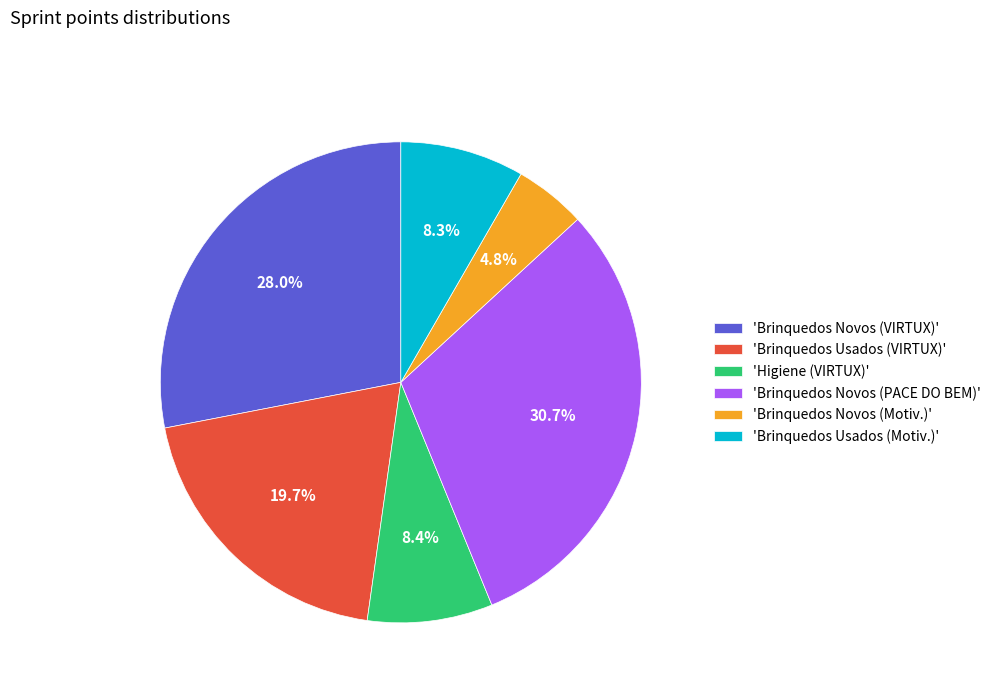

Which category has the smallest portion of the pie?

'Brinquedos Novos (Motiv.)'